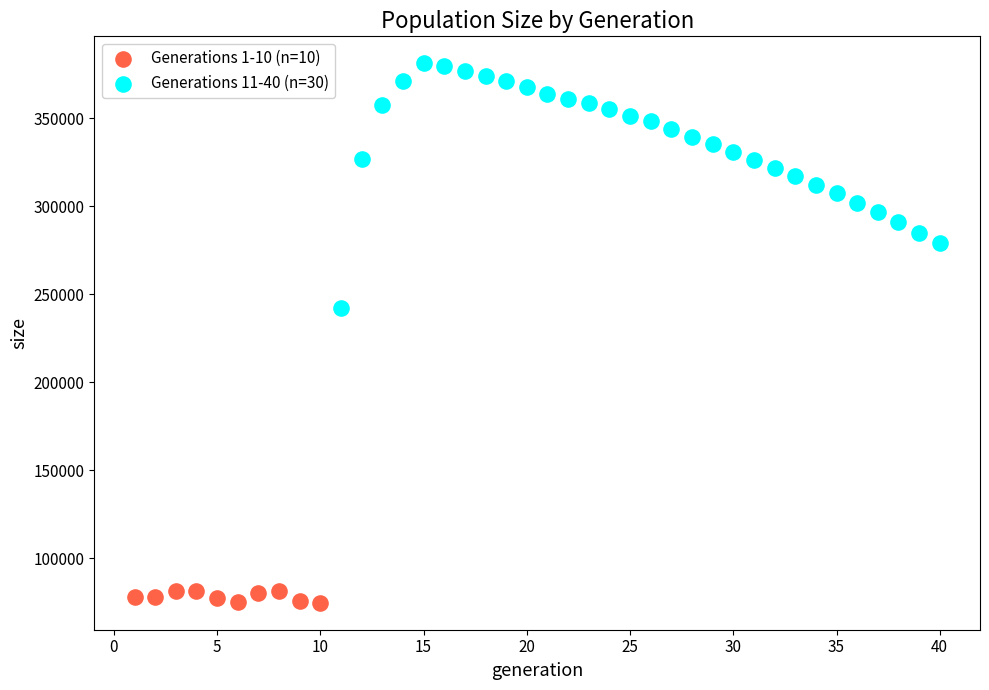

Which series reaches the minimum Y coordinate?

Generations 1-10 (n=10)